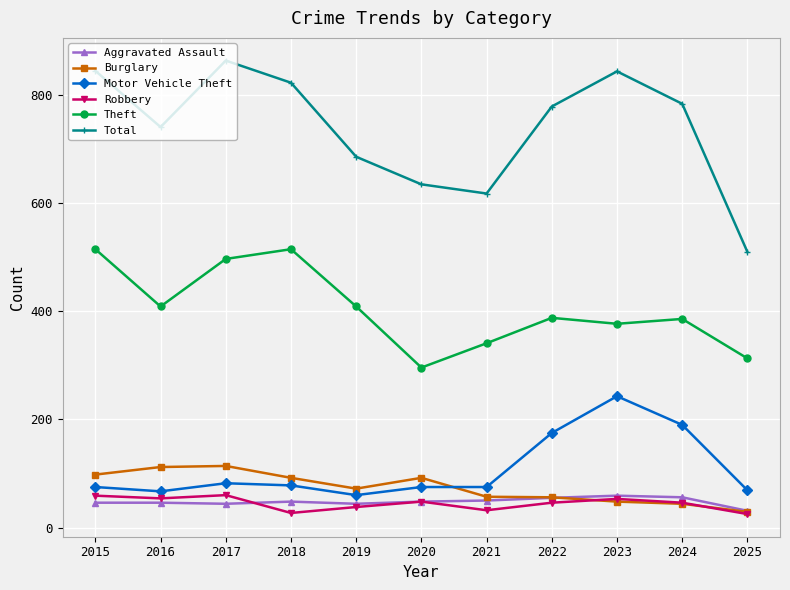

How many data points in Motor Vehicle Theft are less than 75?

3